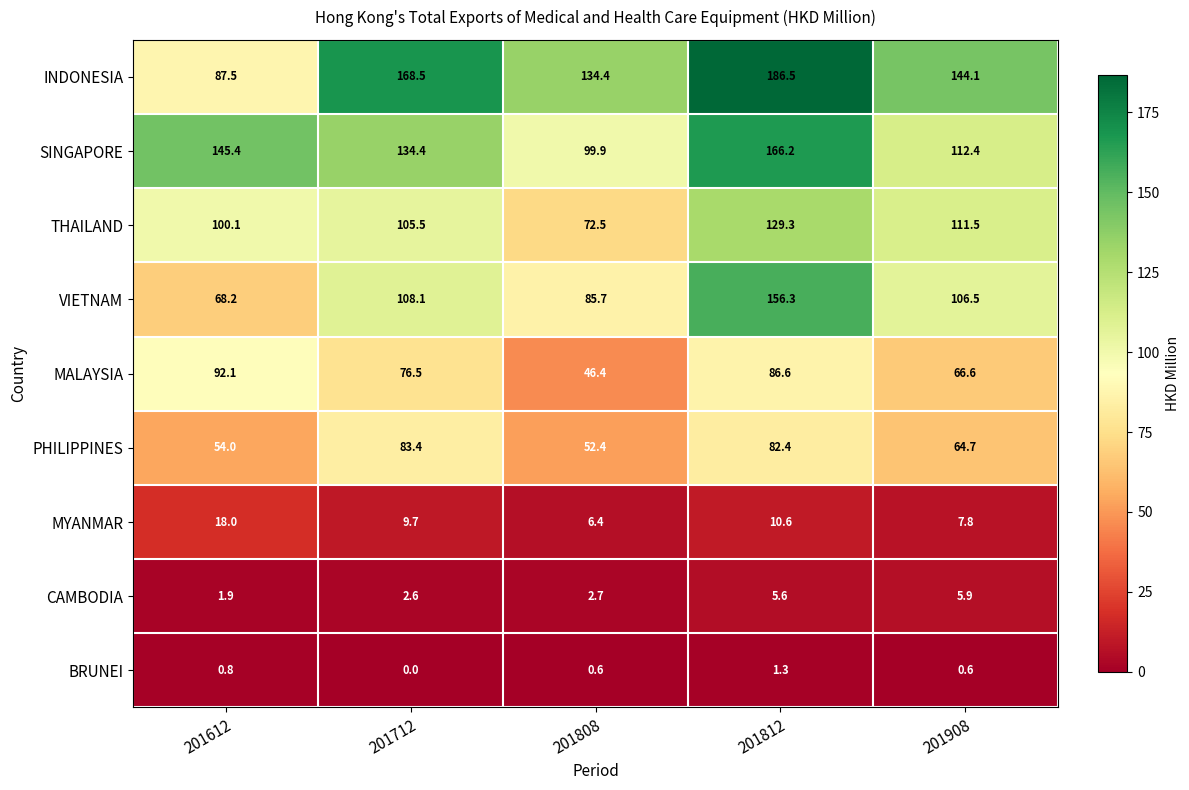

Which series has the widest spread of values?

INDONESIA